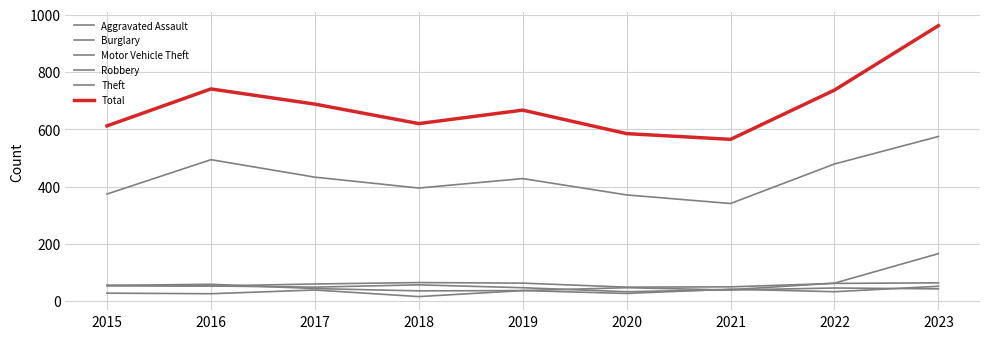

What is the average value of the Burglary series?

58